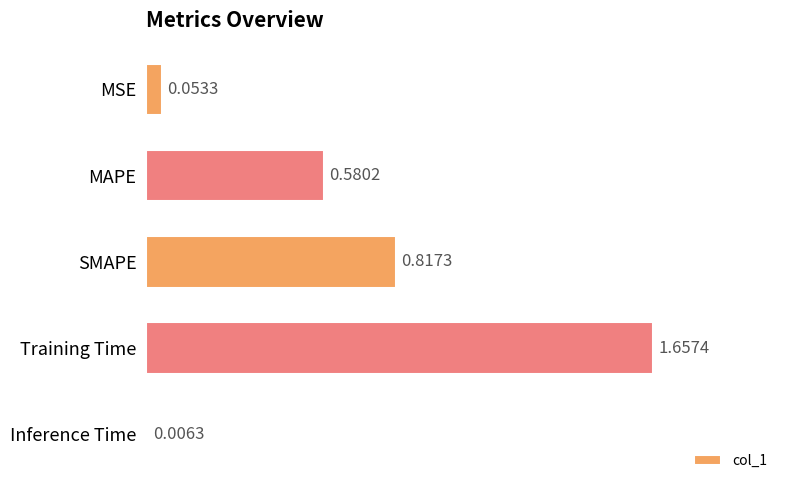

Which has a higher value, Inference Time or MSE?

MSE